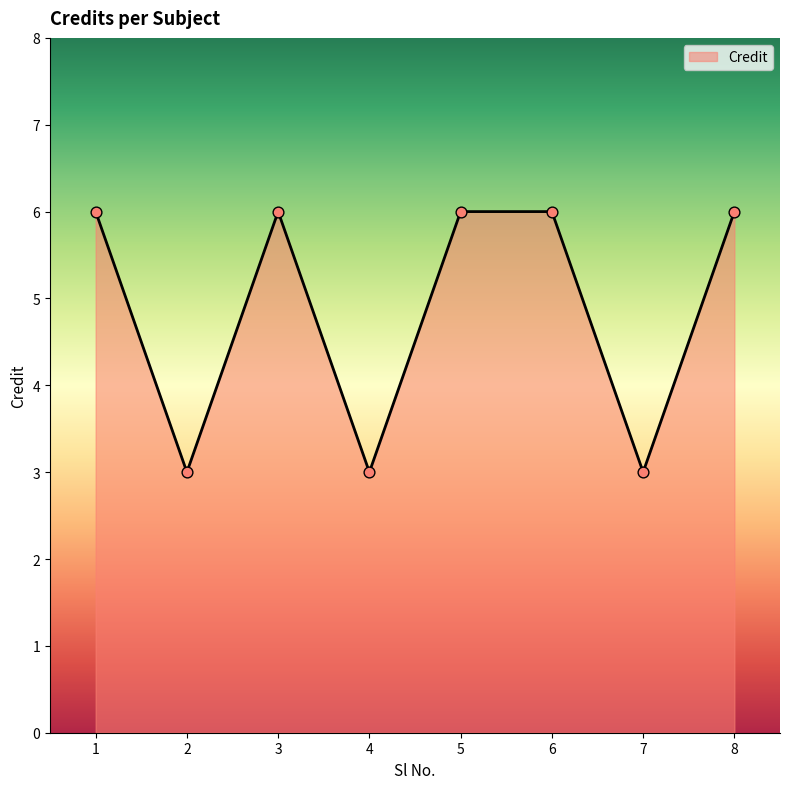

Approximately how many times larger is the value at 5 compared to 8?

1.0